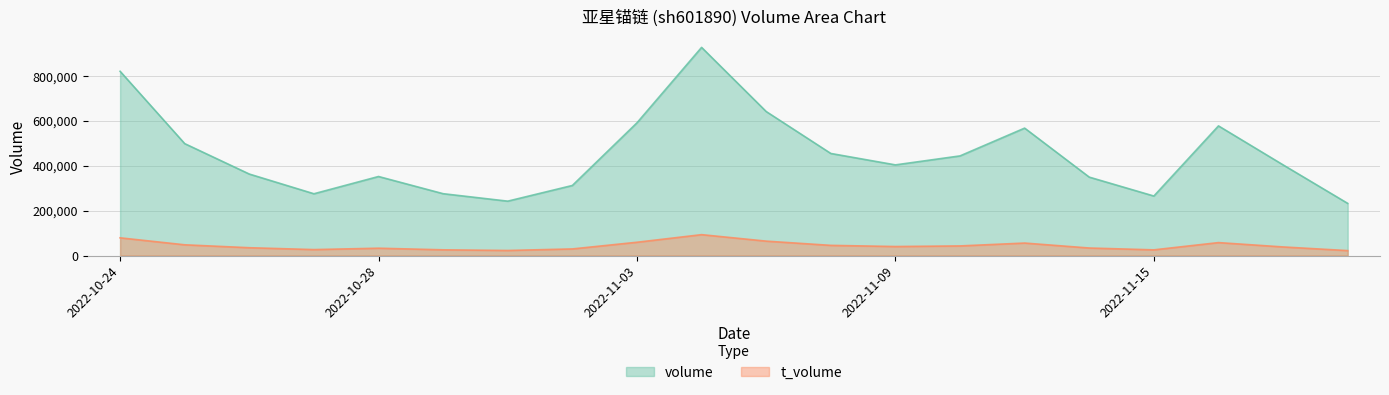

How many data points in t_volume are less than 40075?

10